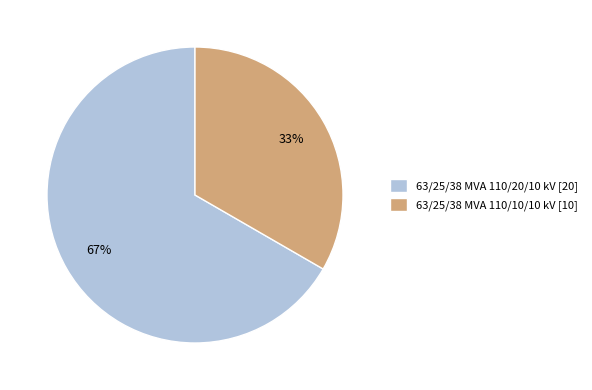

What percentage is the 63/25/38 MVA 110/10/10 kV slice, to the nearest percent?

33%